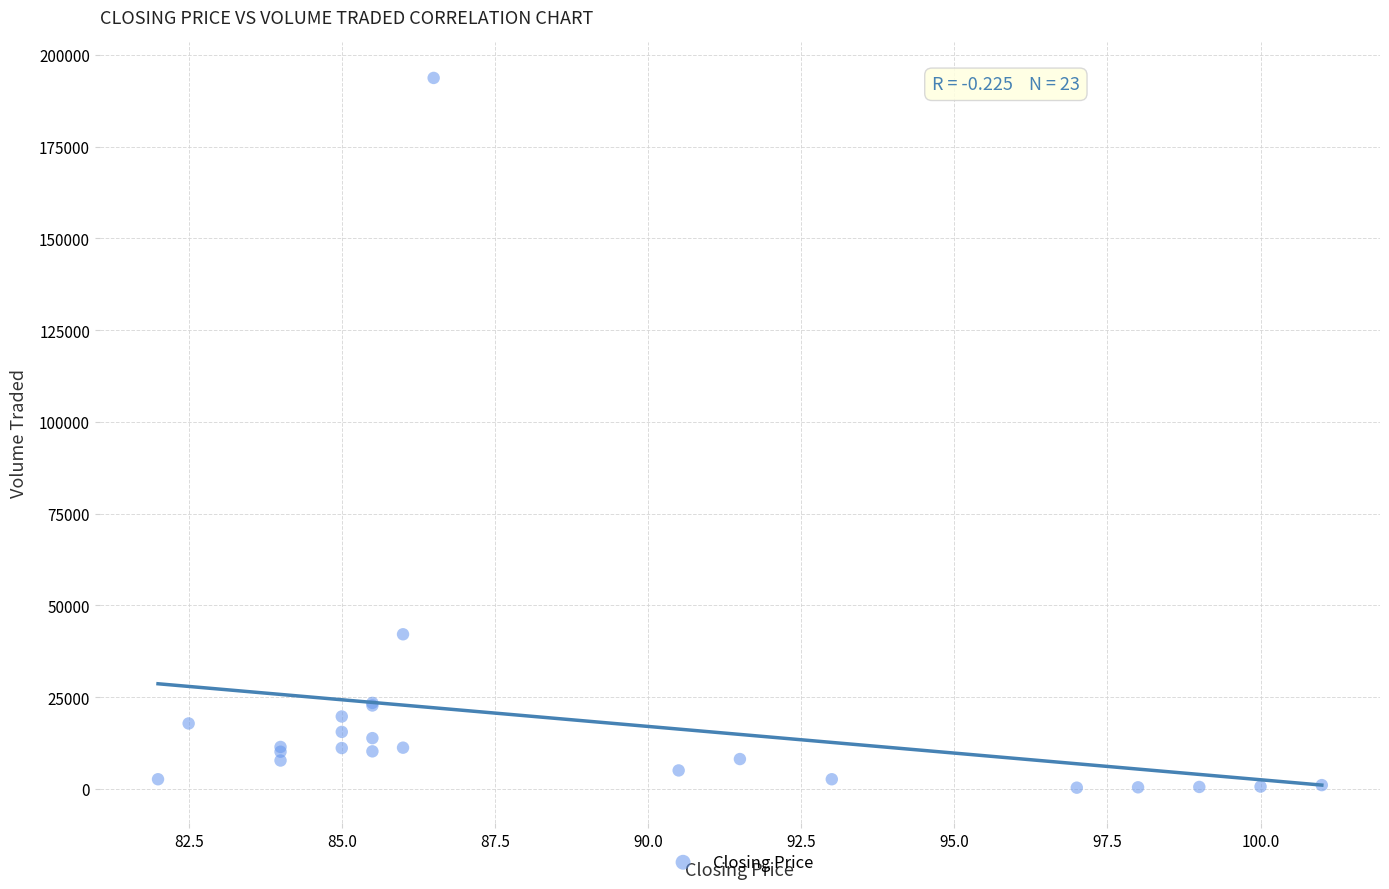

What Y value in the scatter plot is closest to 97000?

42100